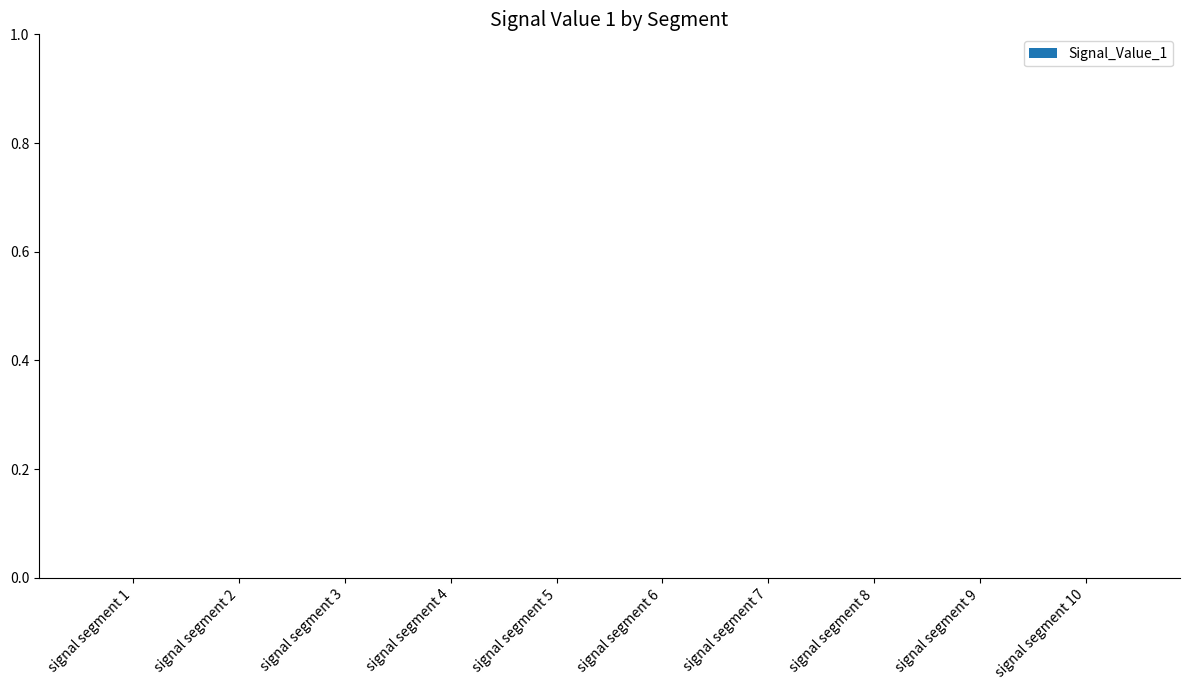

True or false: the data shows 0.0 at signal segment 4.

True